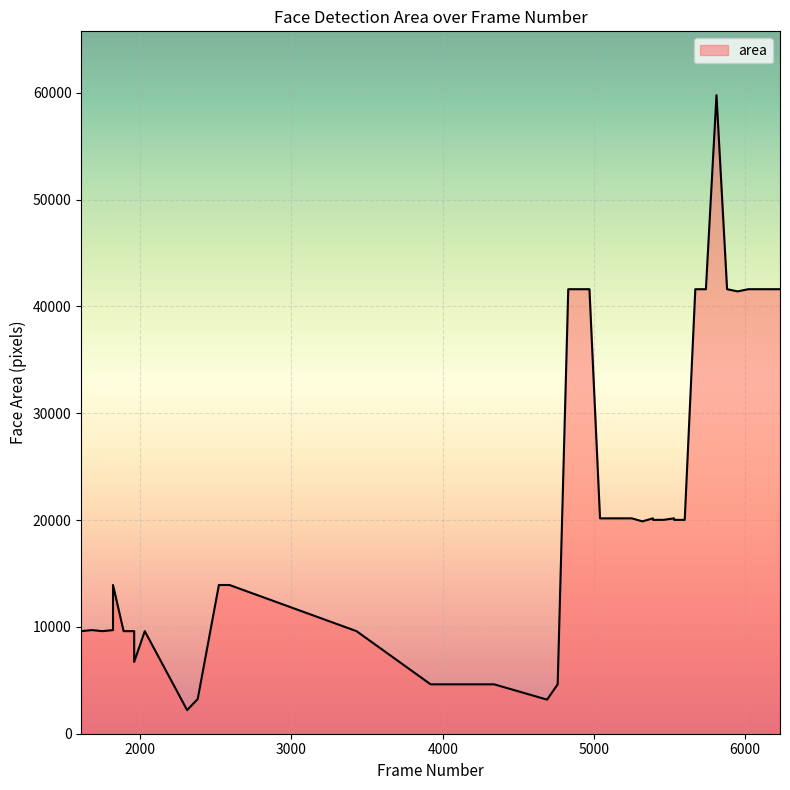

Reading left to right, extract all data points from this chart.

9604	9702	9604	9702	13924	9604	9604	9604	6724	9604	2209	3249	13924	13924	9604	4624	4624	3192	4624	41616	41616	41616	20164	20164	19881	20164	20022	20022	20164	20022	20022	41616	41616	59780	41616	41412	41616	41616	41616	41616